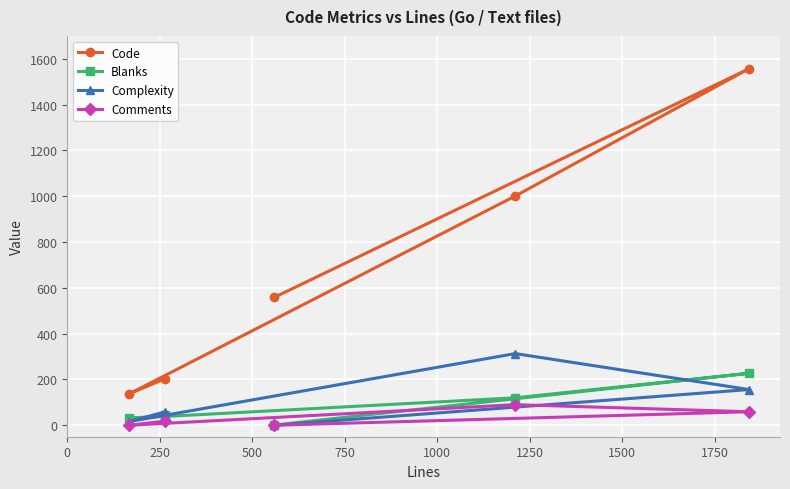

How many lines are shown in the chart?

4